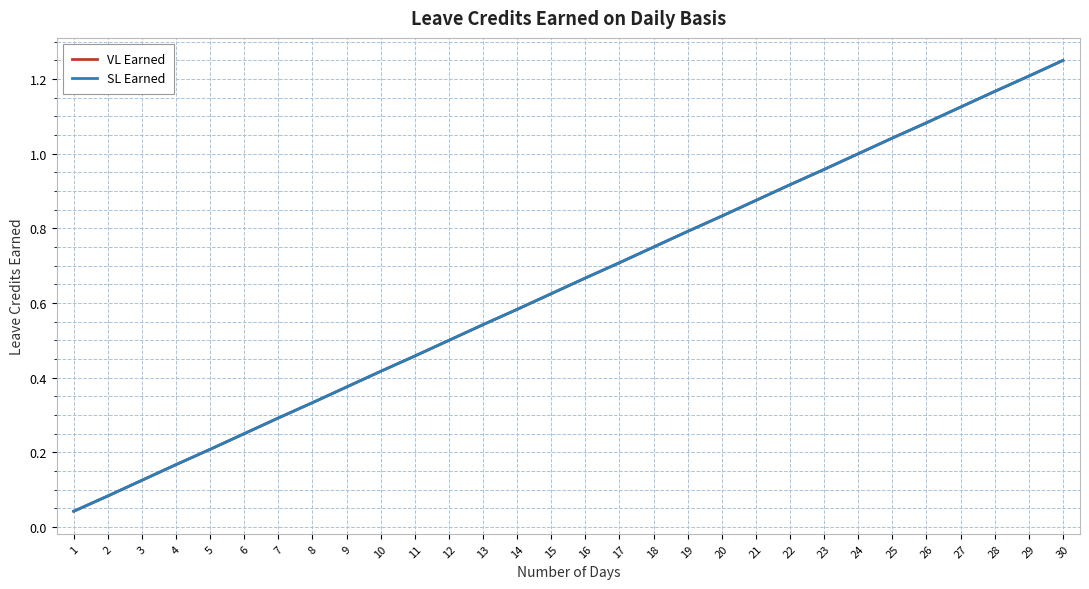

Is this an area chart (filled region under the line)?

No